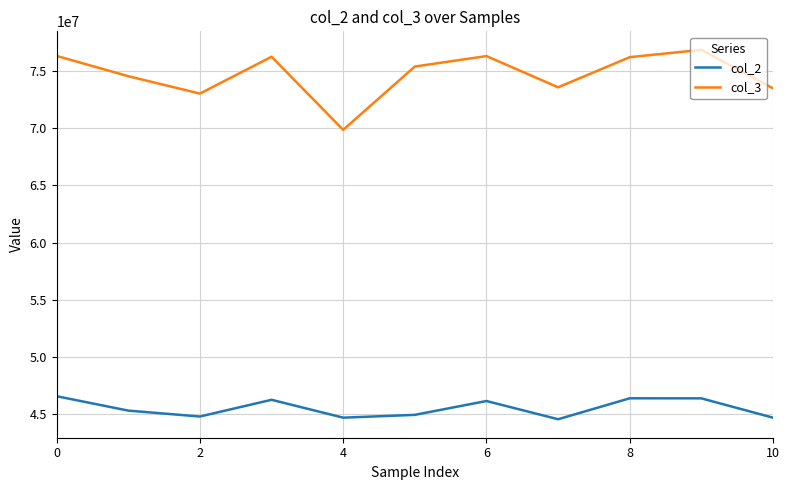

What is the difference between the maximum and minimum values in the col_3 series?

7002166